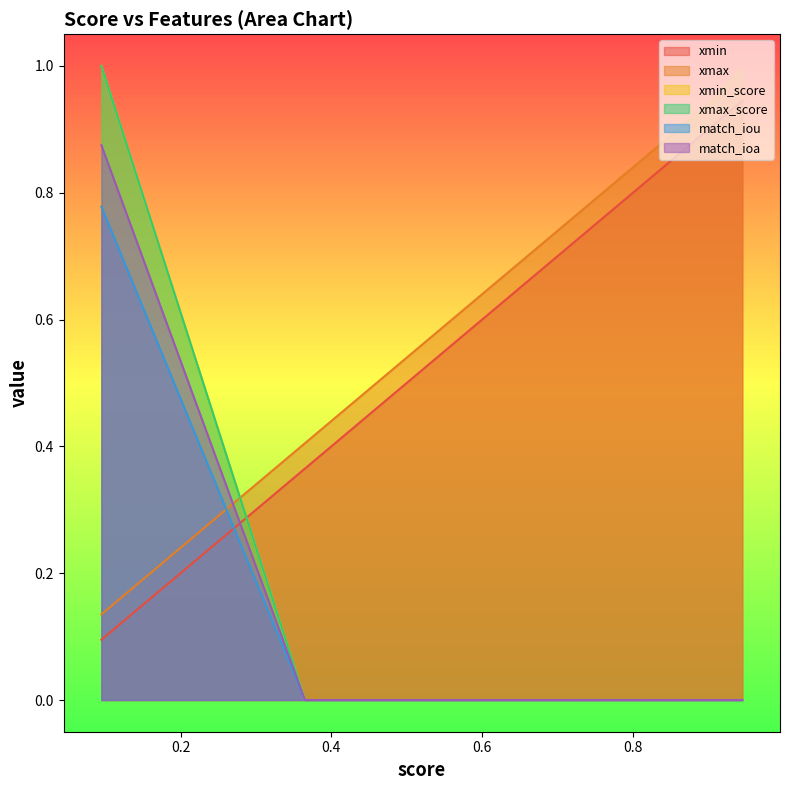

True or false: xmin_score has a value of 0.5 at 0.905.

False